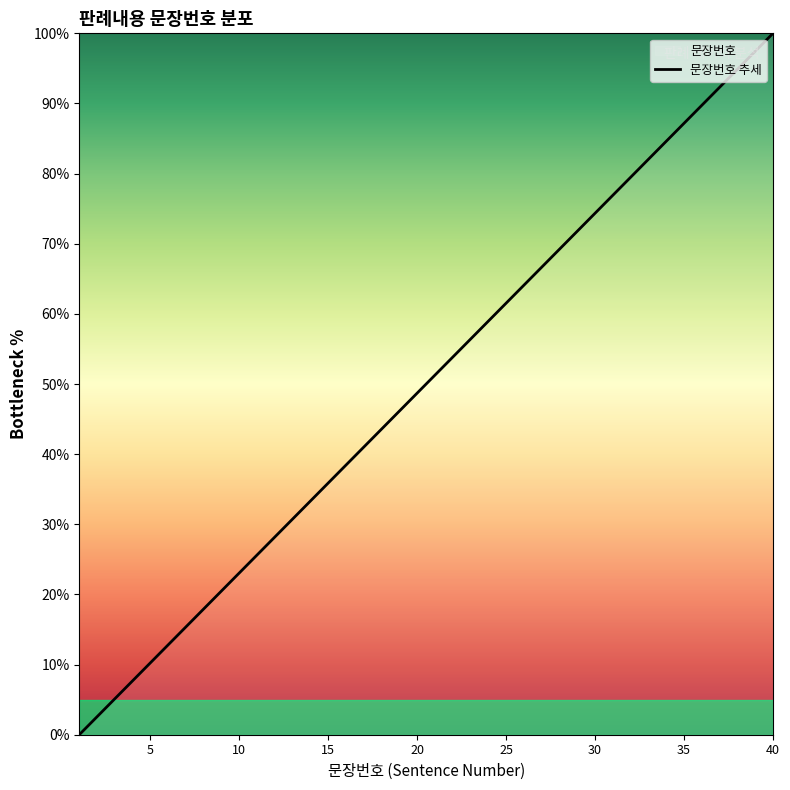

What is the average value?

50.0